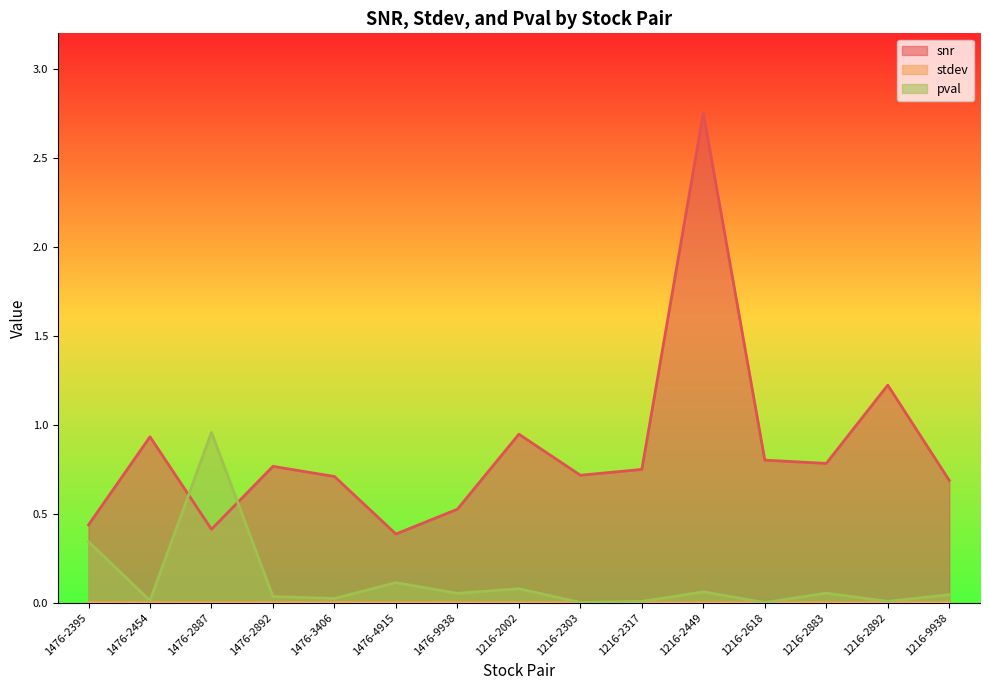

Which series ends up on top after the final intersection of pval and snr?

snr